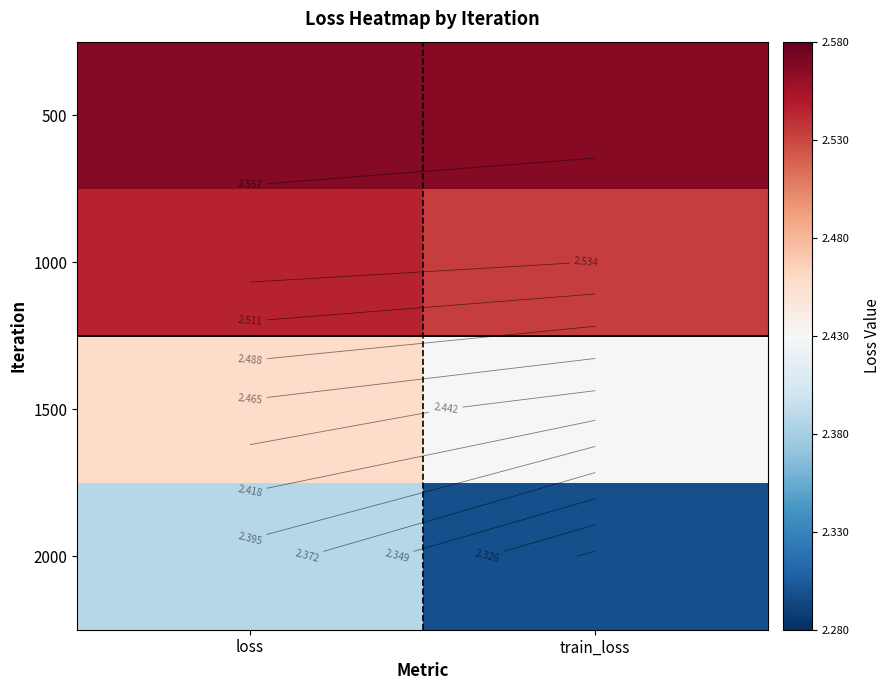

List the labels in order of 2000 value, largest first.

loss, train_loss